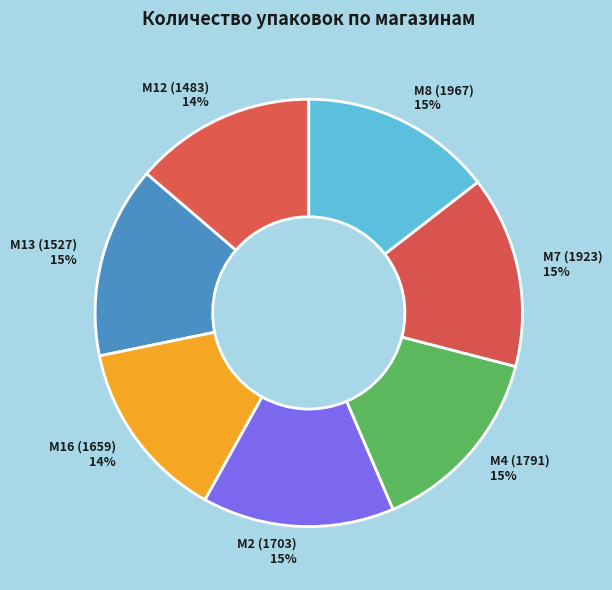

True or false: M2 (1703) accounts for 15% of the total.

True